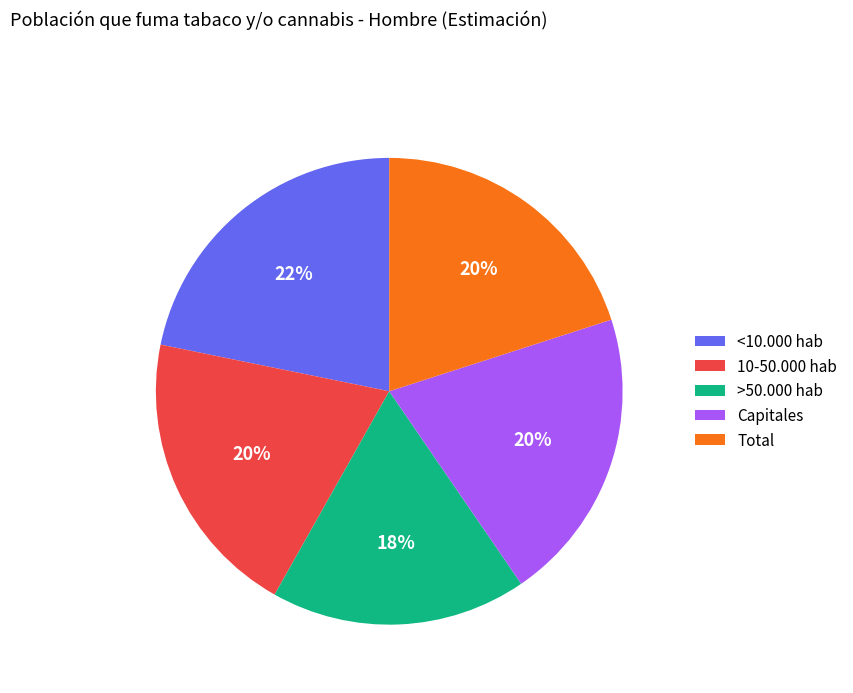

To the nearest percent, what portion does >50.000 hab represent?

18%